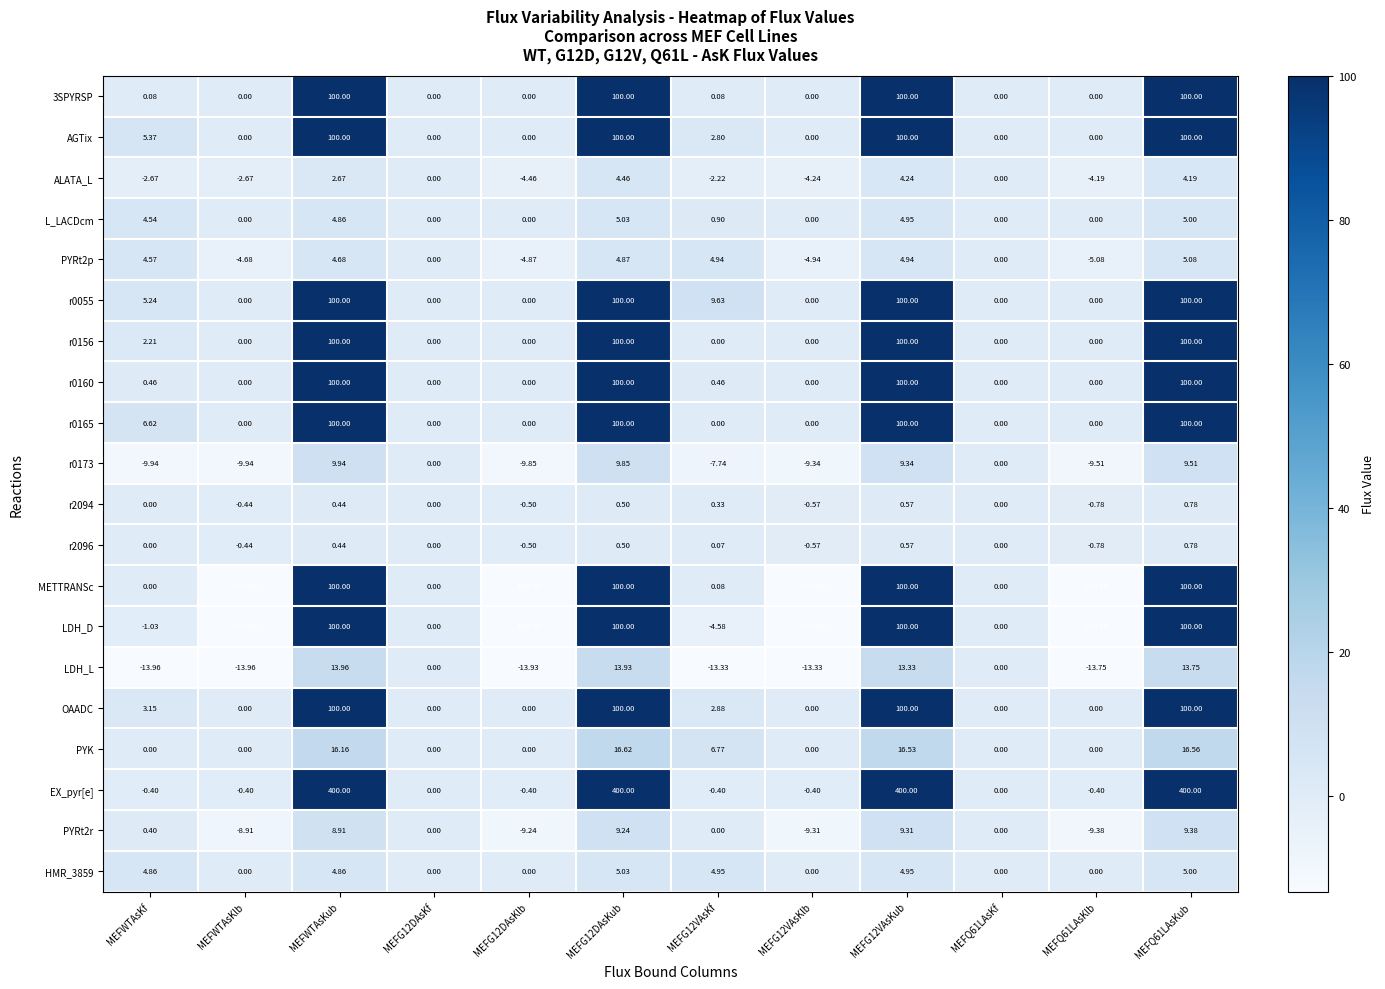

Which series changed the most between MEFG12VAsKlb and MEFQ61LAsKlb?

LDH_L